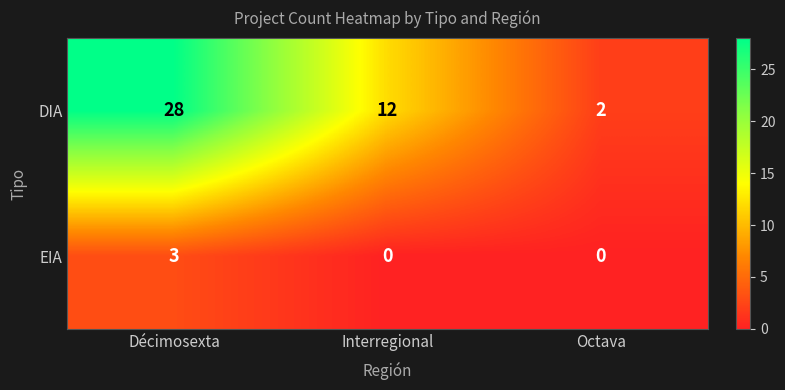

At which label is DIA closest to 15?

Interregional